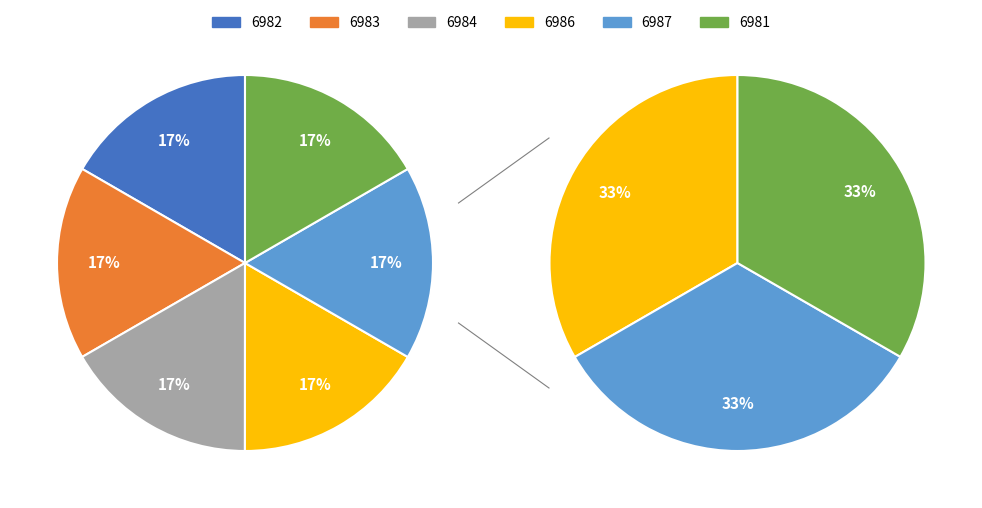

How many slices are in this pie chart?

6